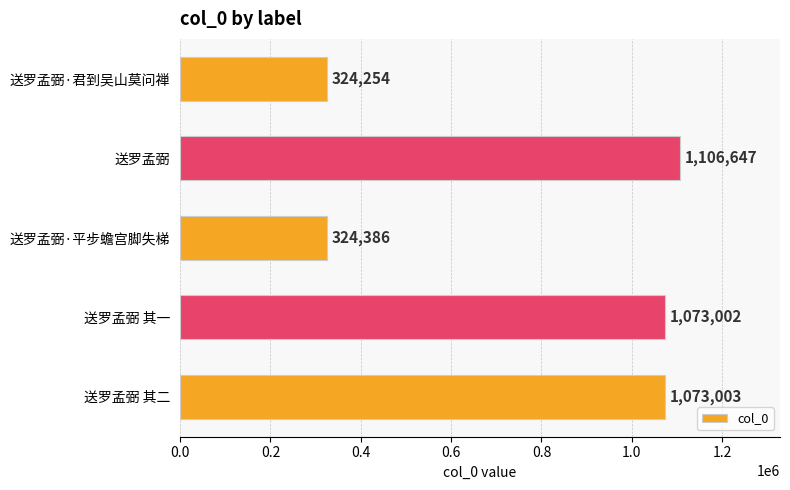

What is the smallest value displayed?

324254